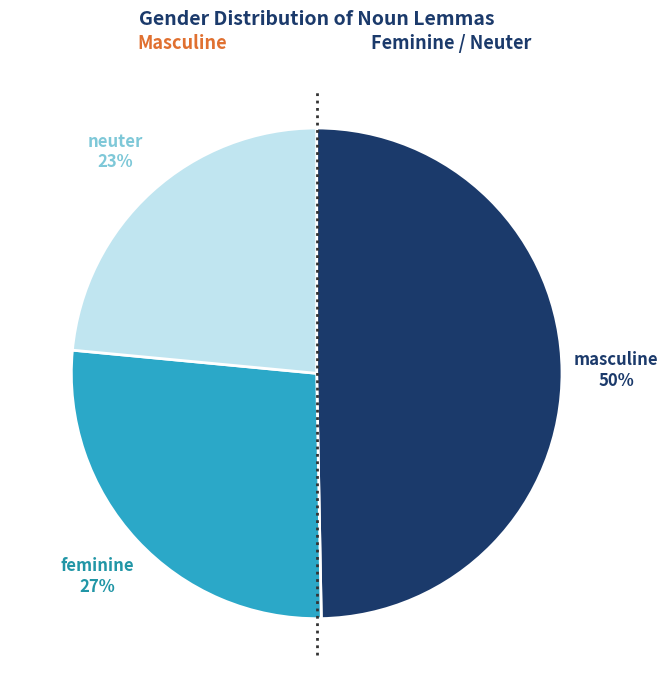

To the nearest percent, what is the average slice percentage?

33%